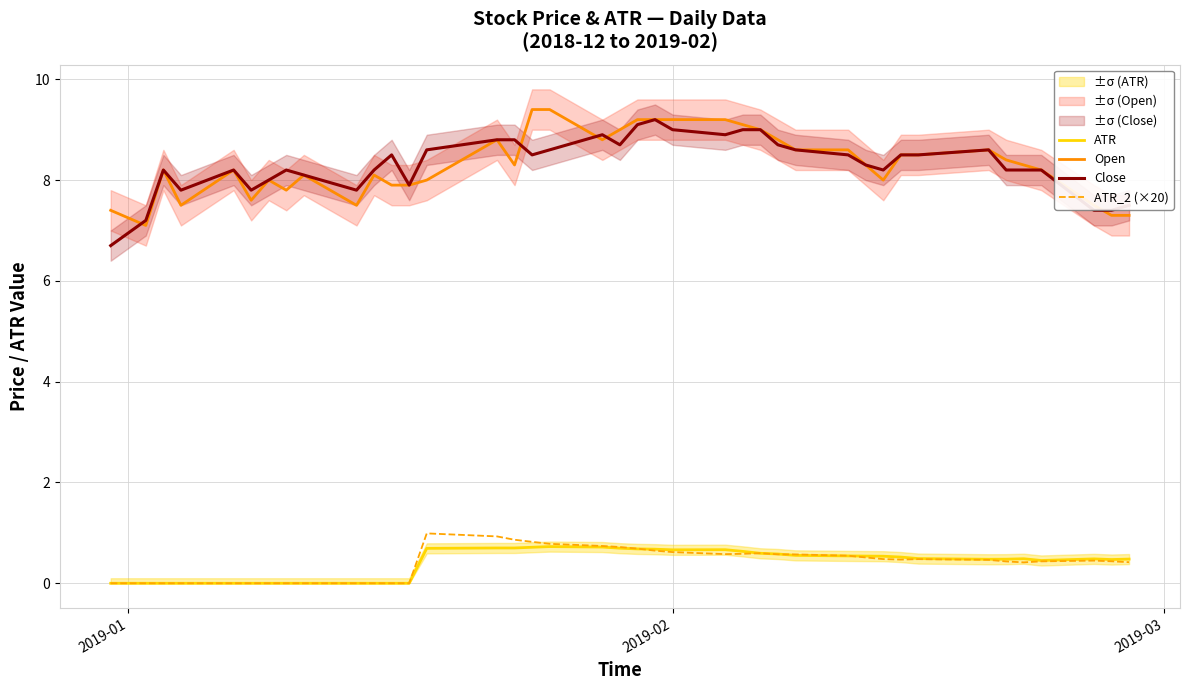

True or false: ATR and Open cross at least once.

False